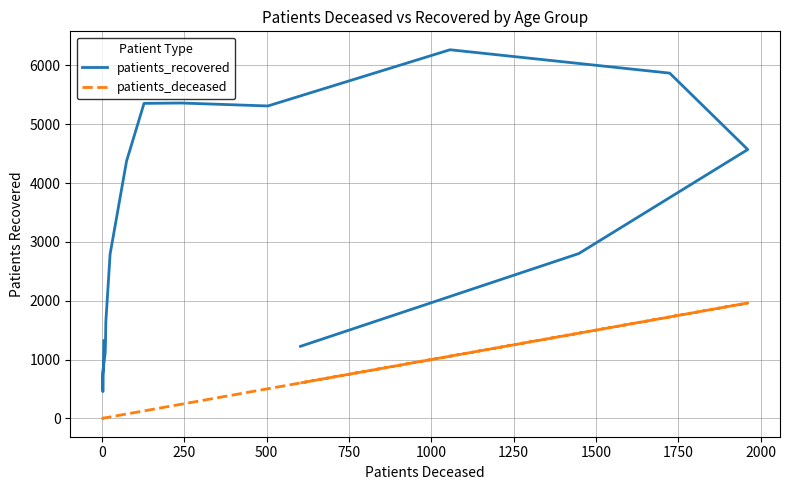

The value of patients_deceased at 14 is 2050. True or false?

False